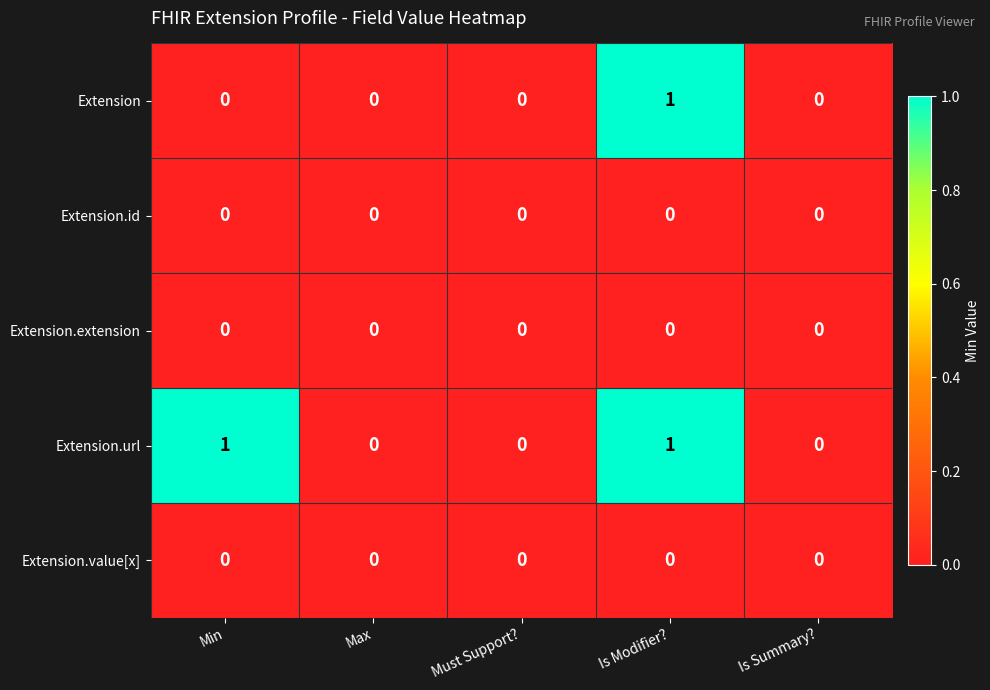

Is the value of Extension.extension at Max greater than the value of Extension.url at Min?

No